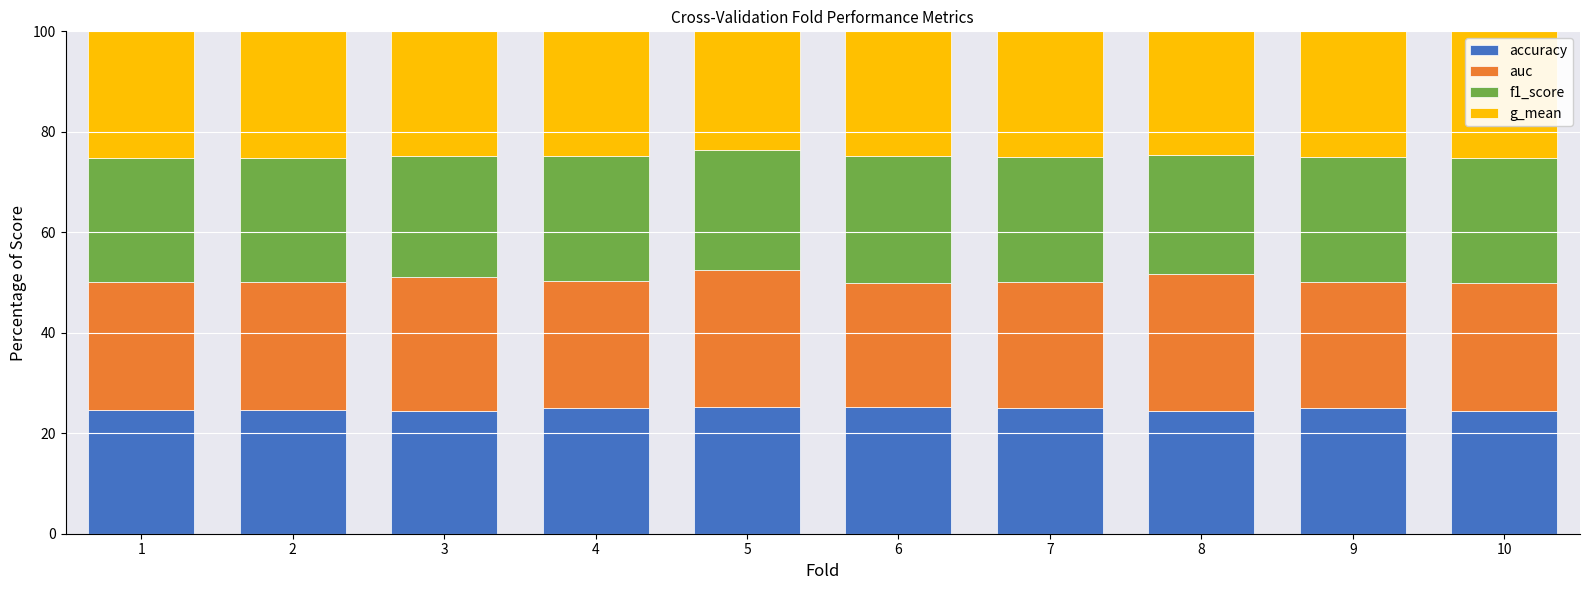

What is the lowest value of the accuracy series?

24.4